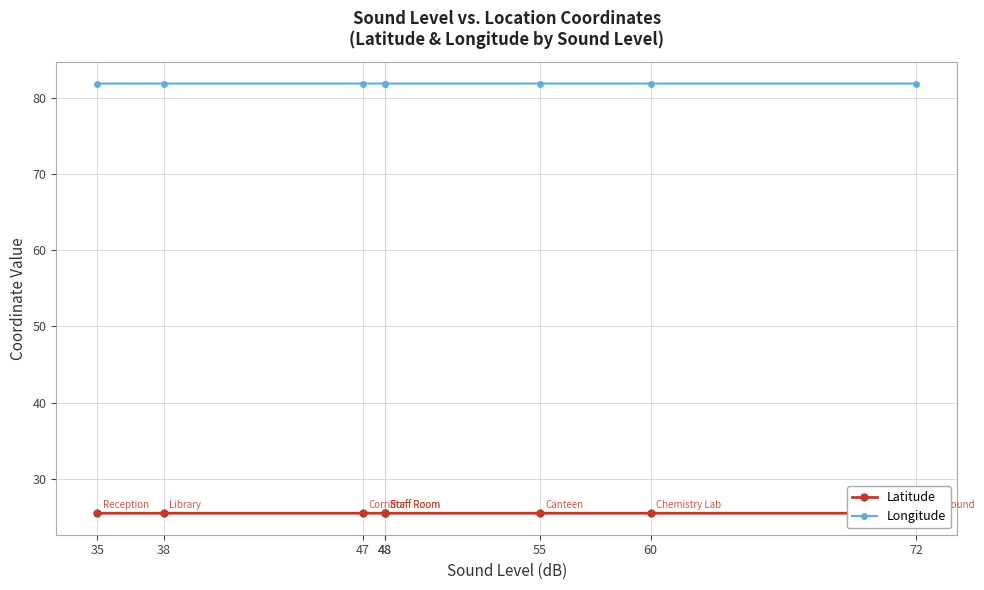

The value of Latitude at 35 is 16.6. True or false?

False